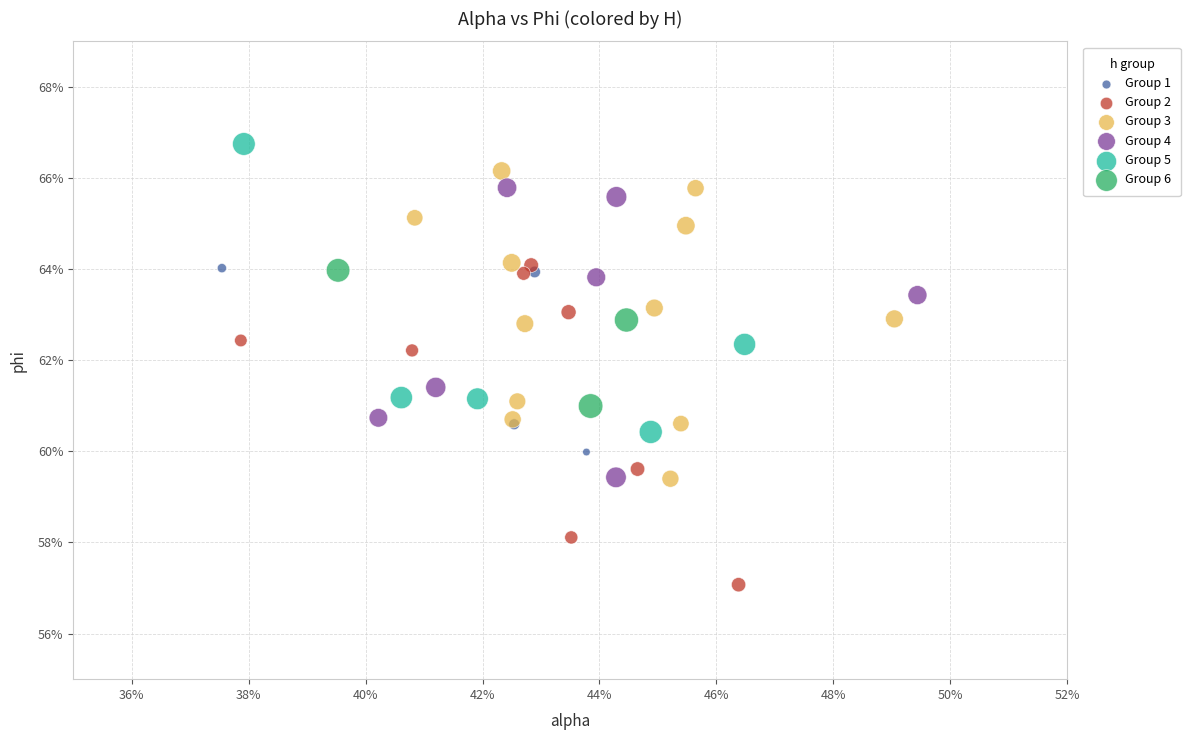

Which series contains the lowest Y value?

Group 2